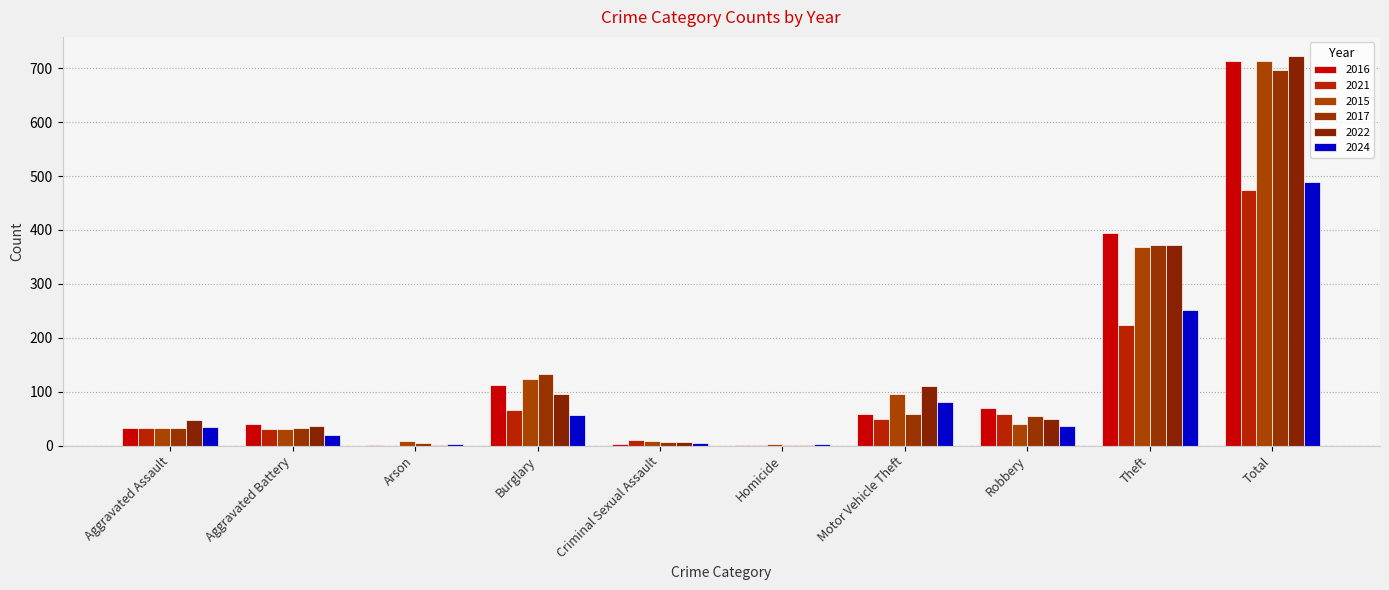

What is the lowest value of the 2017 series?

2